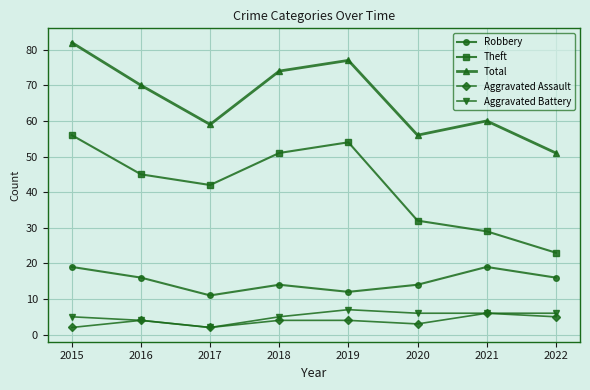

What is the smallest value displayed?

2